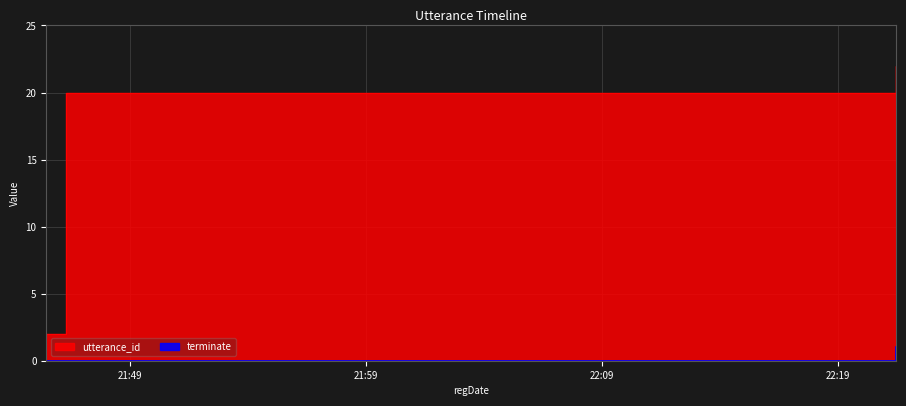

What is the label of the 21st point from the left?

2022-10-15 22:21:29